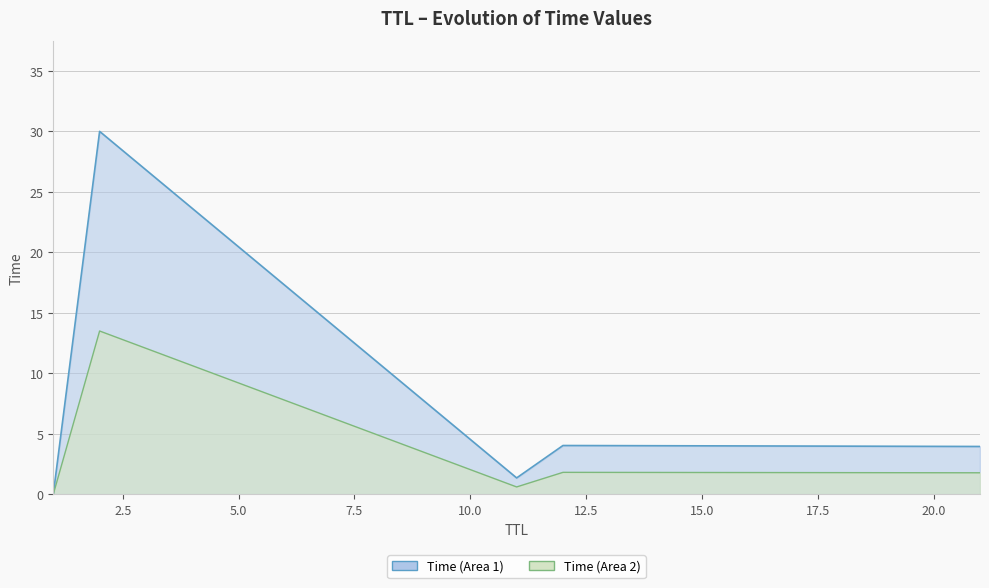

Reading right to left, what are all the values shown in this chart?

2=30.0	12=4.0	21=4.0	11=1.4	1=0.0